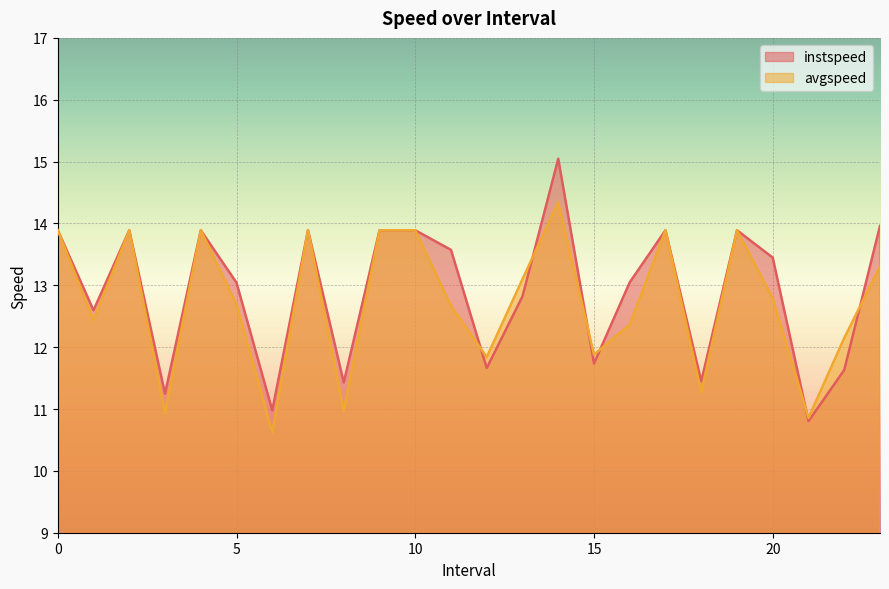

How many lines are shown in the chart?

2